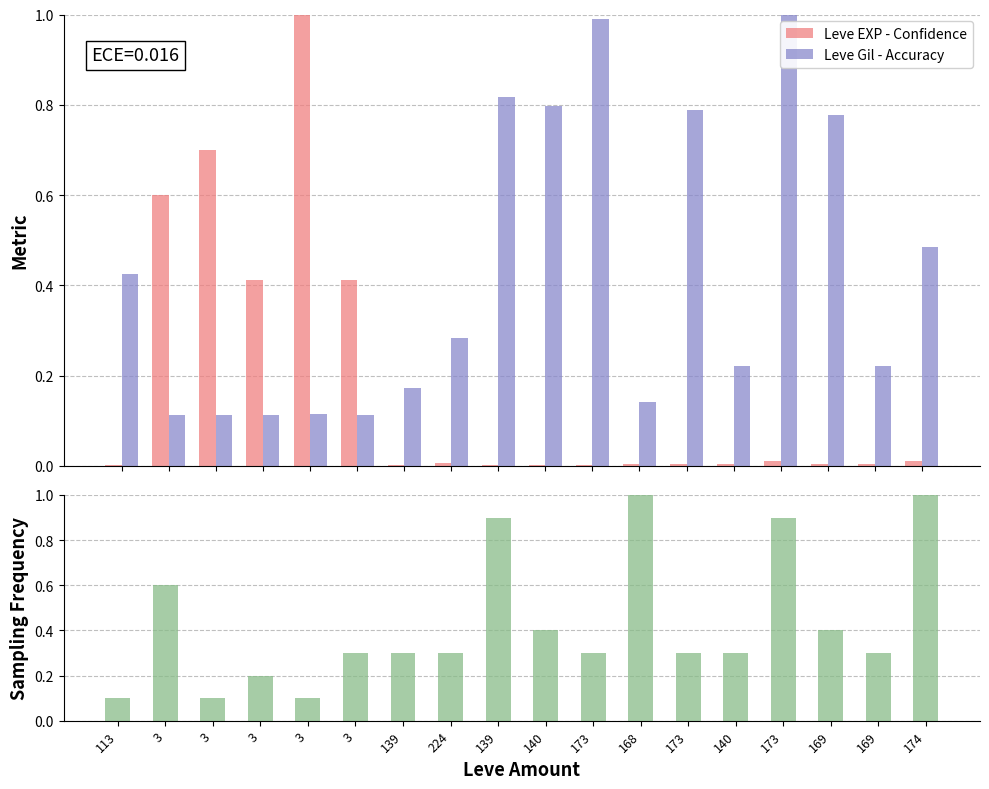

What is the spread (max minus min) of values at 3?

0.5